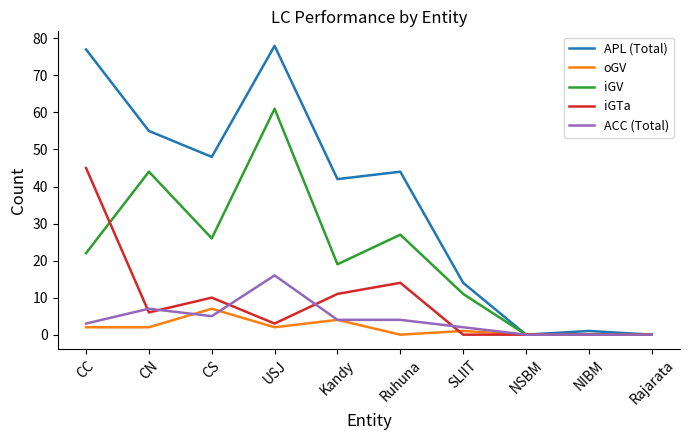

Where is iGV nearest to the value 30?

Ruhuna